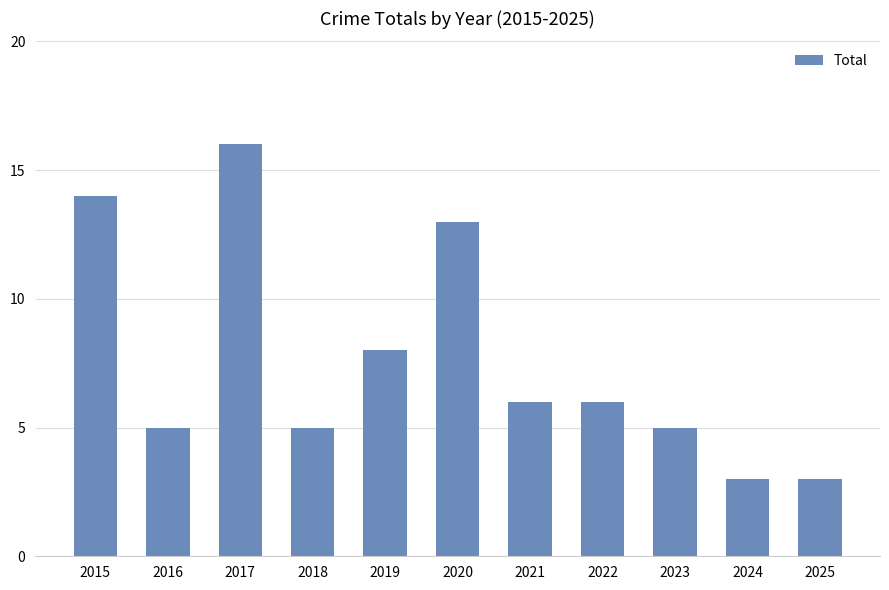

At which category does the chart reach its peak across all series?

2017